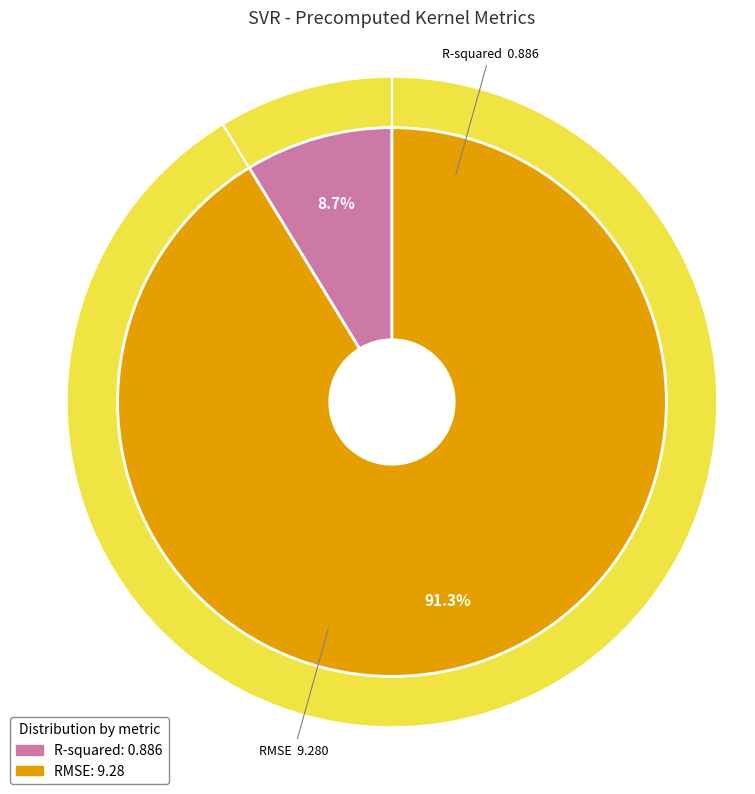

Approximately how many times larger is the value at R-squared compared to RMSE?

0.1